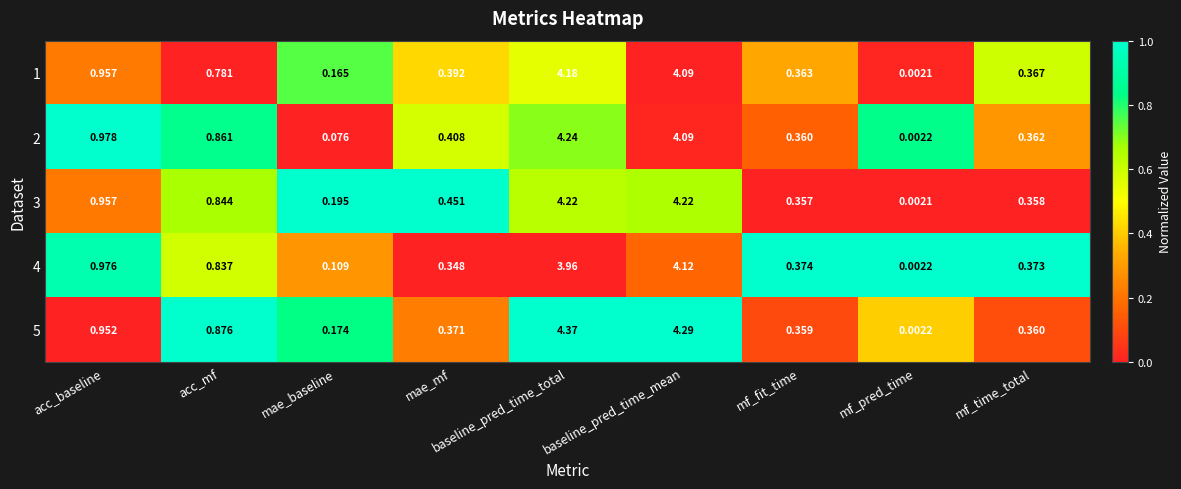

Is the value of 5 at mf_time_total greater than the value of 4 at mf_pred_time?

Yes